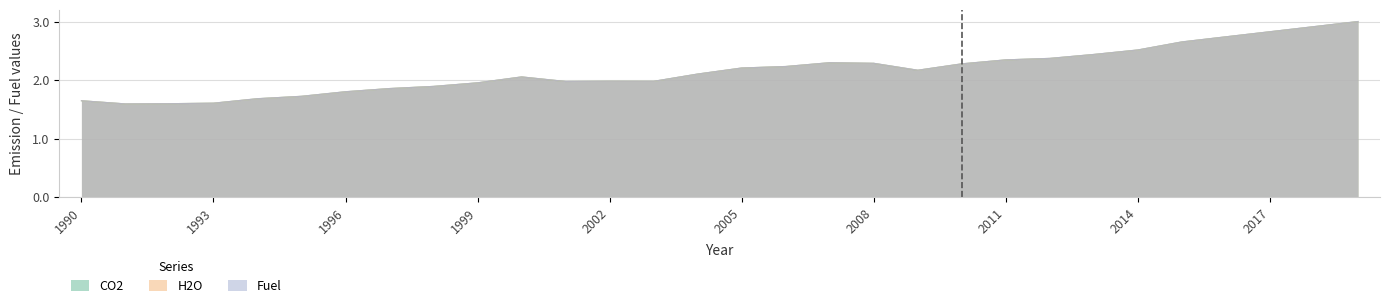

In CO2, how many points are higher than both neighbors (excluding endpoints)?

3